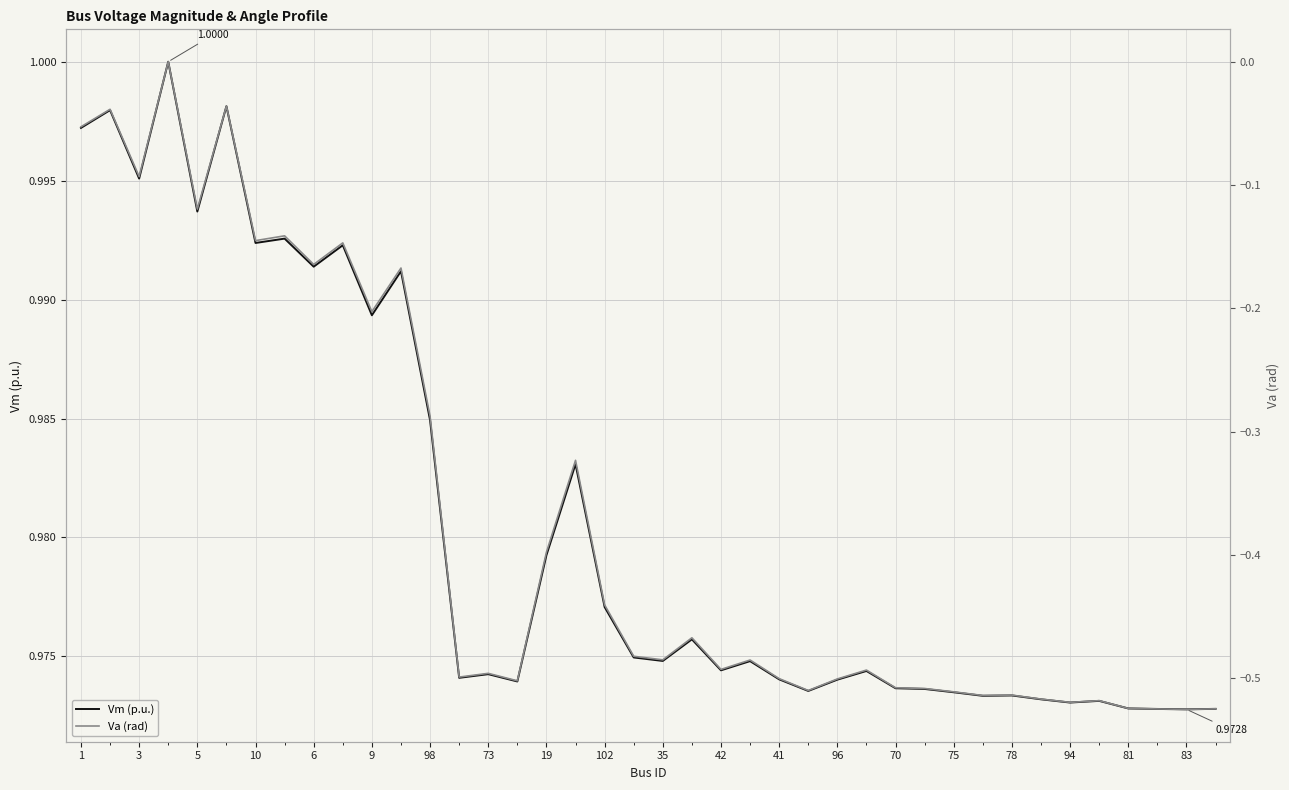

True or false: Vm (p.u.) and Va (rad) intersect in this chart.

False